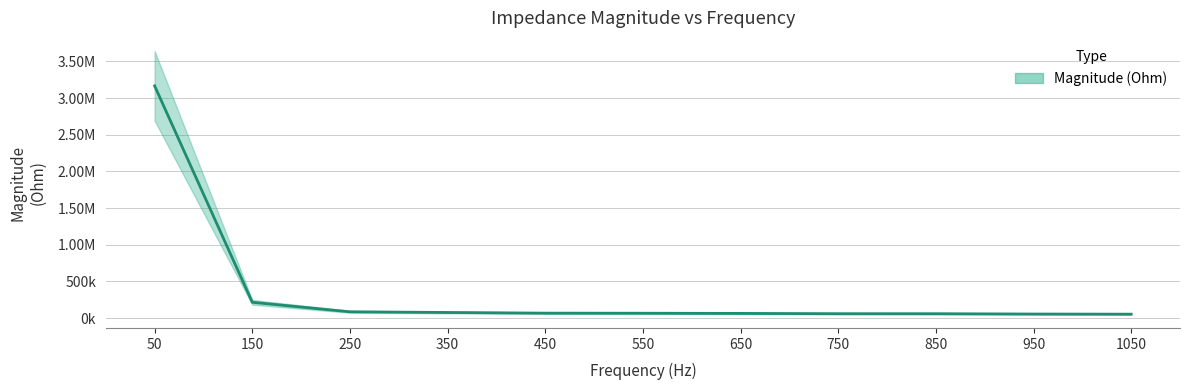

Which label corresponds to the smallest value in the chart?

1050